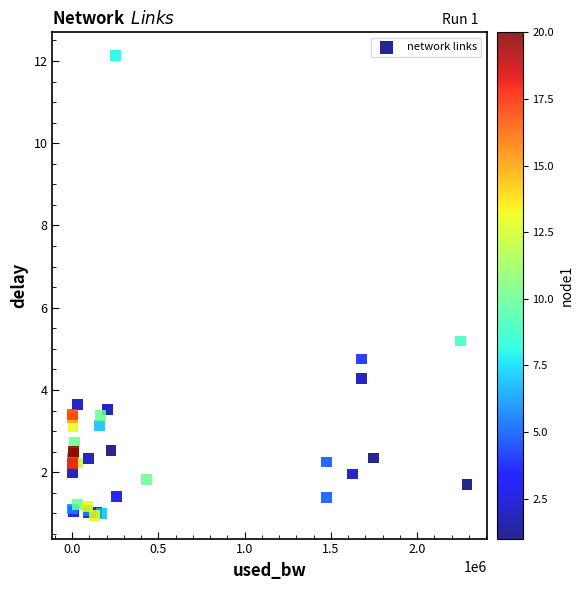

What Y value in the scatter plot is closest to 6?

5.2